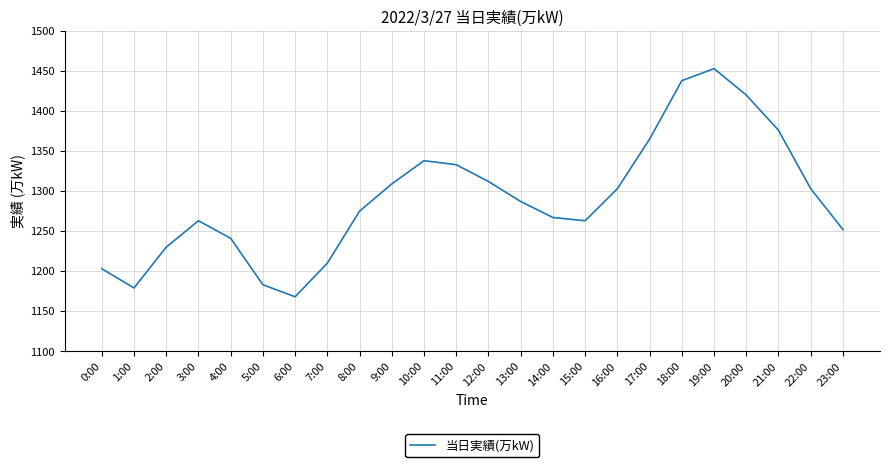

Which label corresponds to the largest value in the chart?

19:00